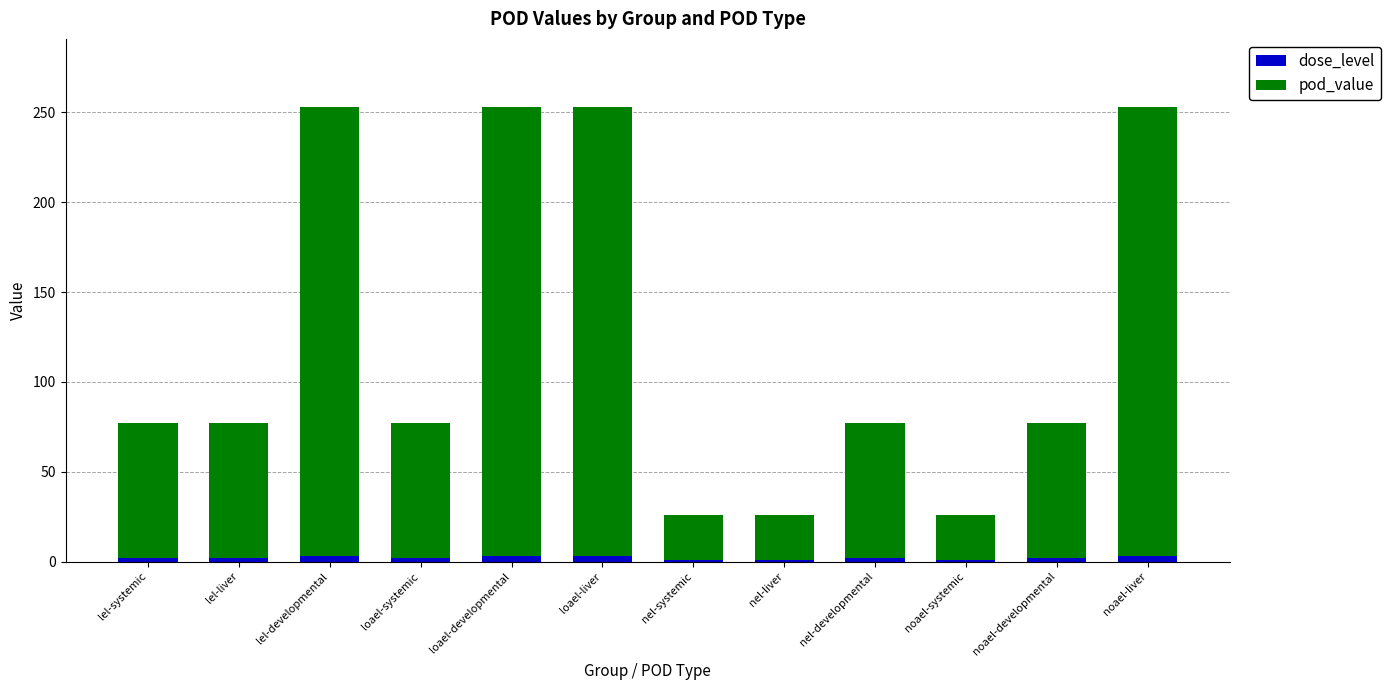

What is the sum of all dose_level values?

25